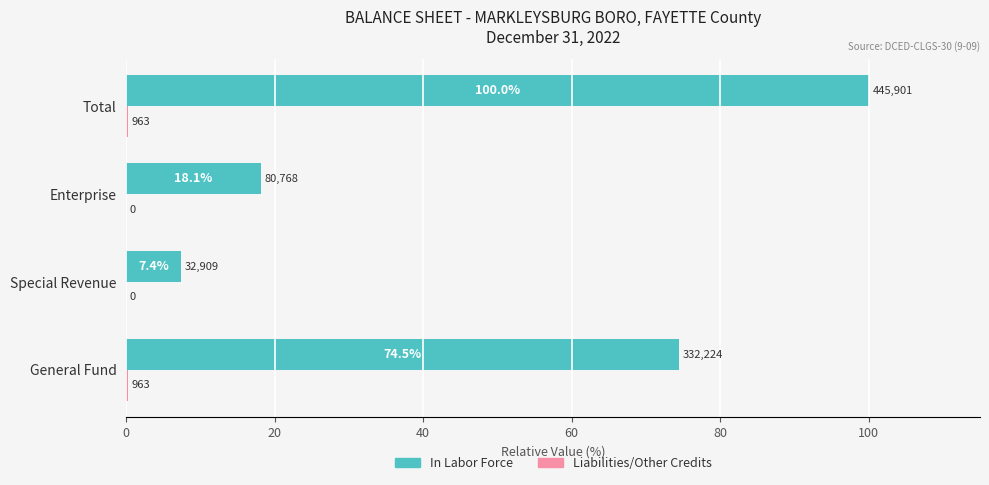

At which category is the sum across all series the highest?

Total